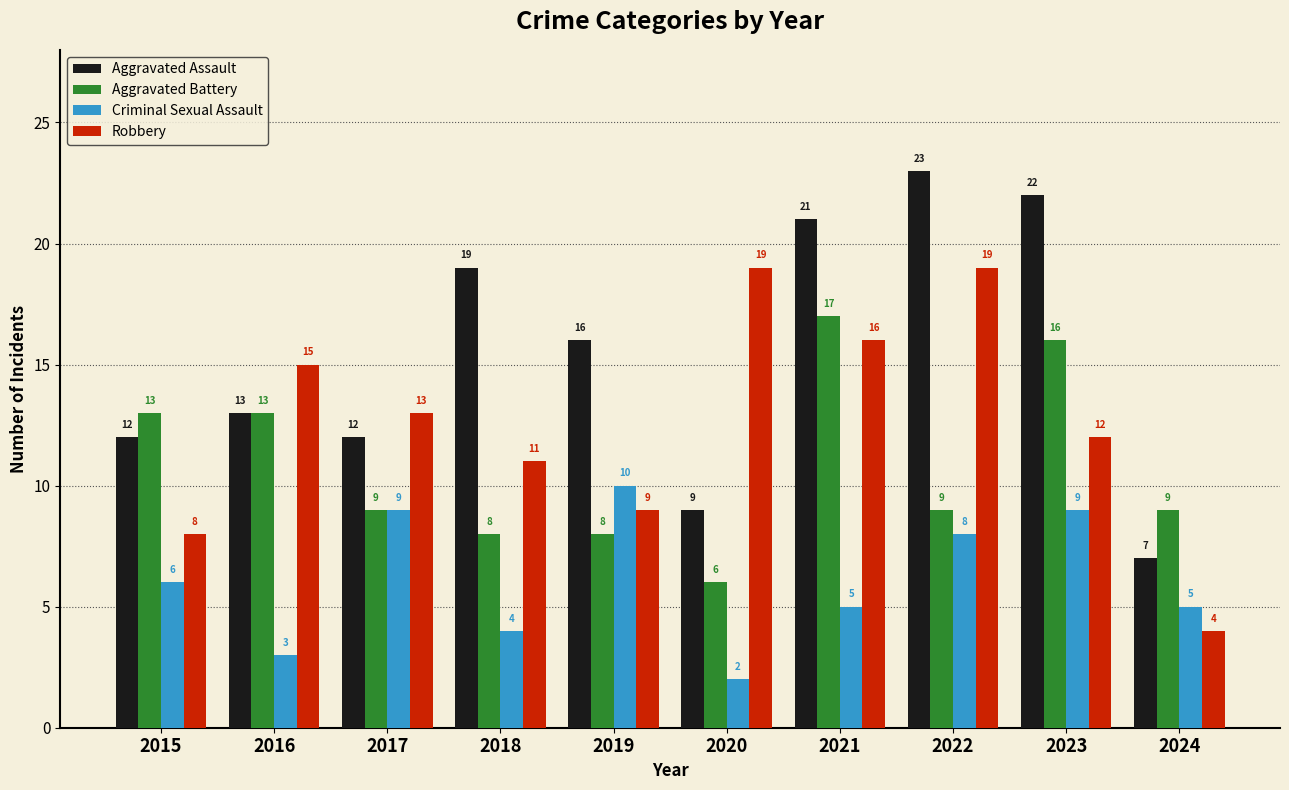

List the series in order of their peak value, lowest first.

Criminal Sexual Assault, Aggravated Battery, Robbery, Aggravated Assault